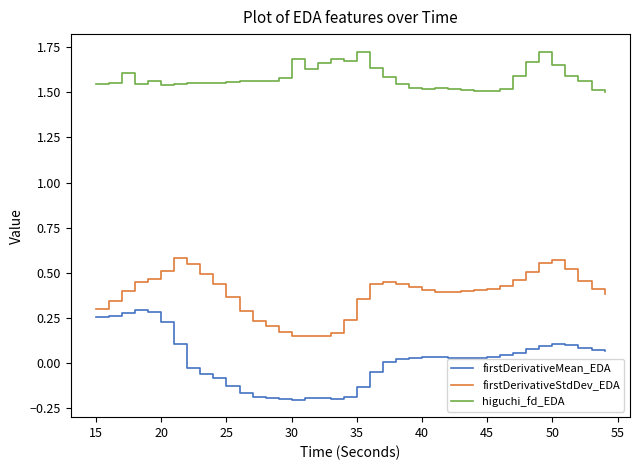

True or false: higuchi_fd_EDA and firstDerivativeMean_EDA intersect in this chart.

False